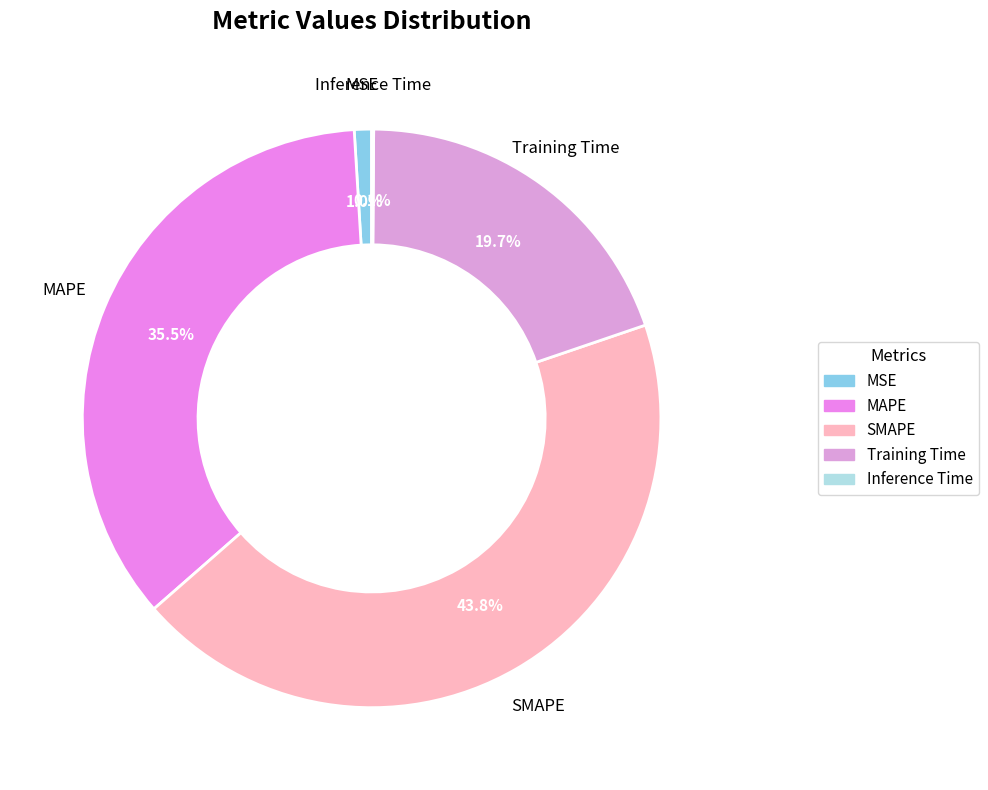

Is there a majority slice in this chart?

No